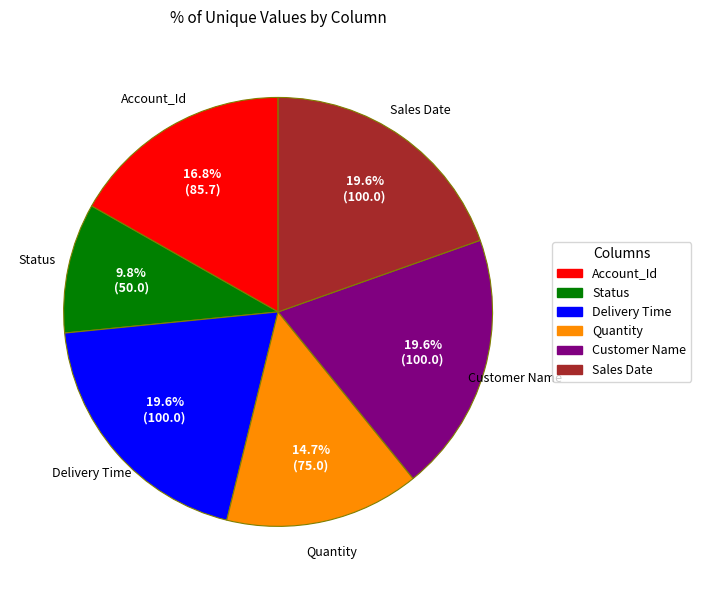

Combined, what portion of the pie is Customer Name and Delivery Time?

39.2%